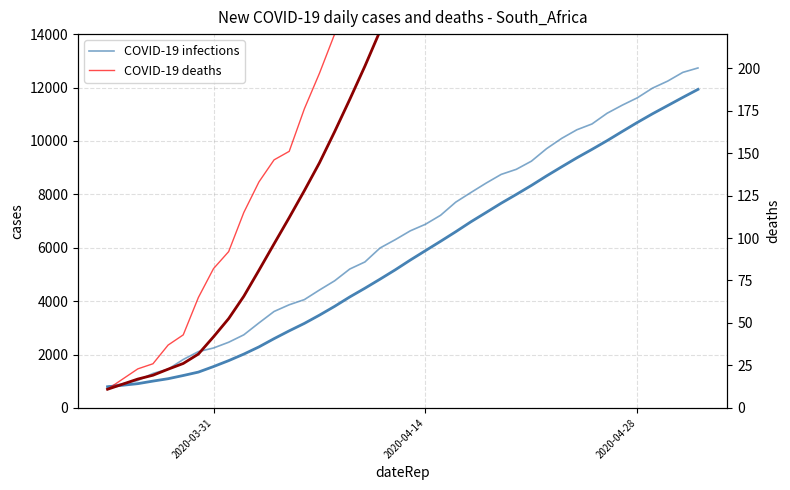

How many values in the COVID-19 infections series exceed 6633?

19